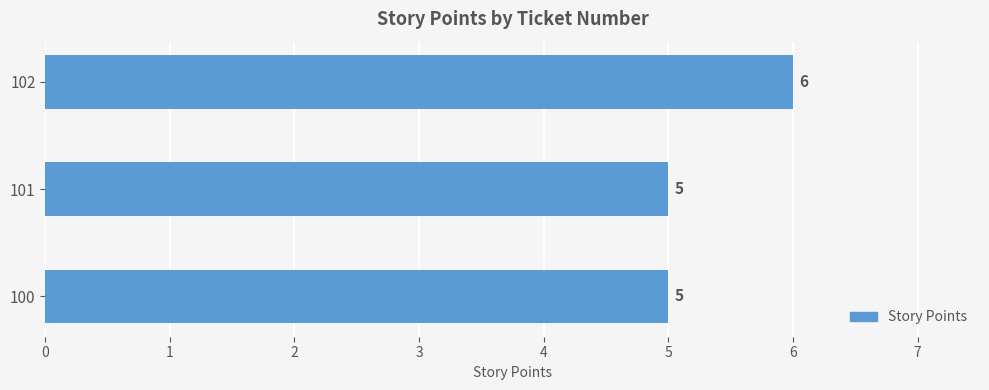

What is the maximum value shown in the chart?

6